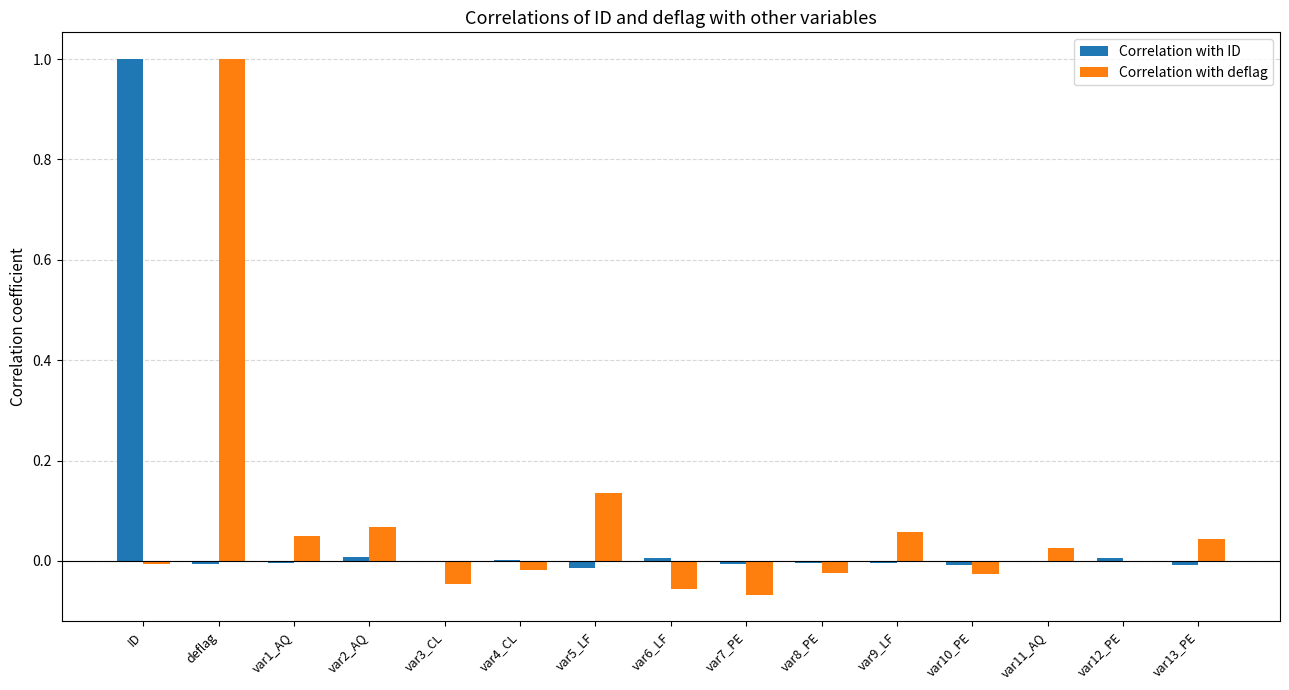

What are all the series names shown in the legend?

Correlation with ID, Correlation with deflag